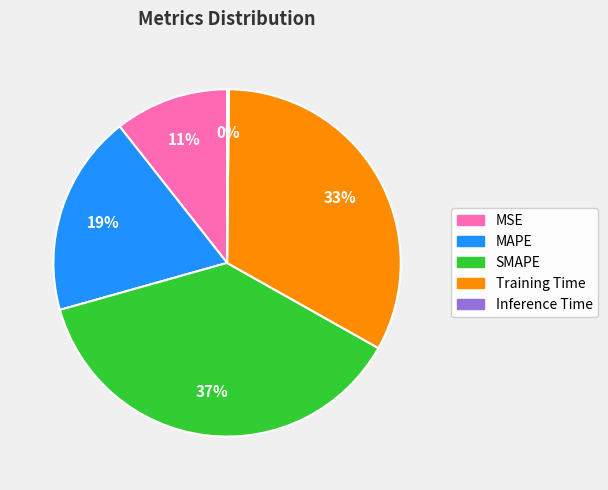

Between MAPE and Training Time, which is larger?

Training Time